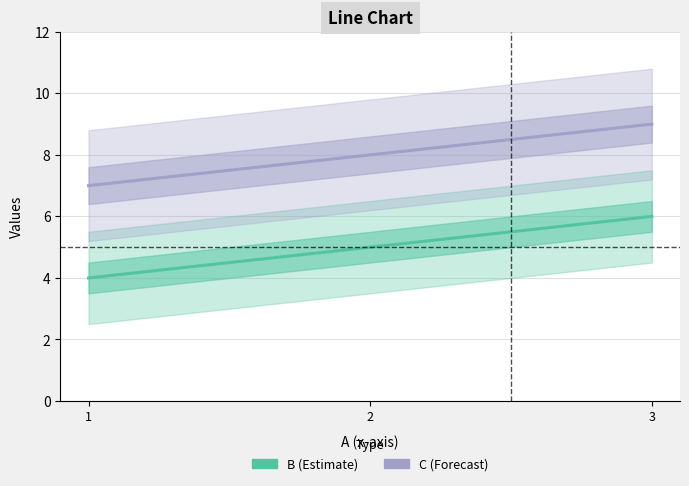

What is the difference between the highest and lowest values at 3?

3